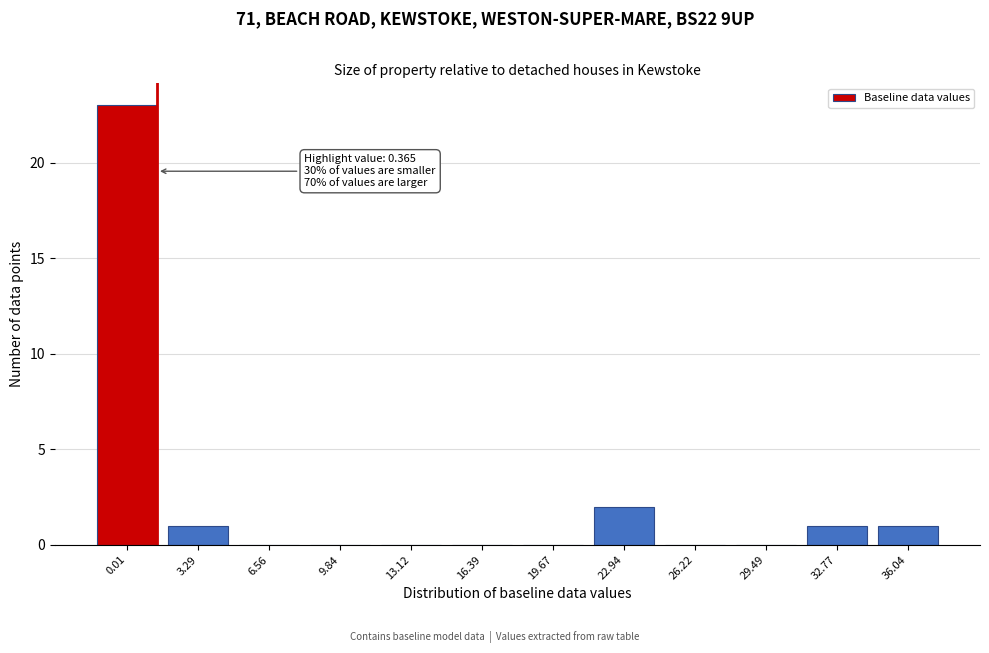

Reading right to left, transcribe all the data shown in this chart.

36.04=1	32.77=1	29.49=0	26.22=0	22.94=2	19.67=0	16.39=0	13.12=0	9.84=0	6.56=0	3.29=1	0.01=23